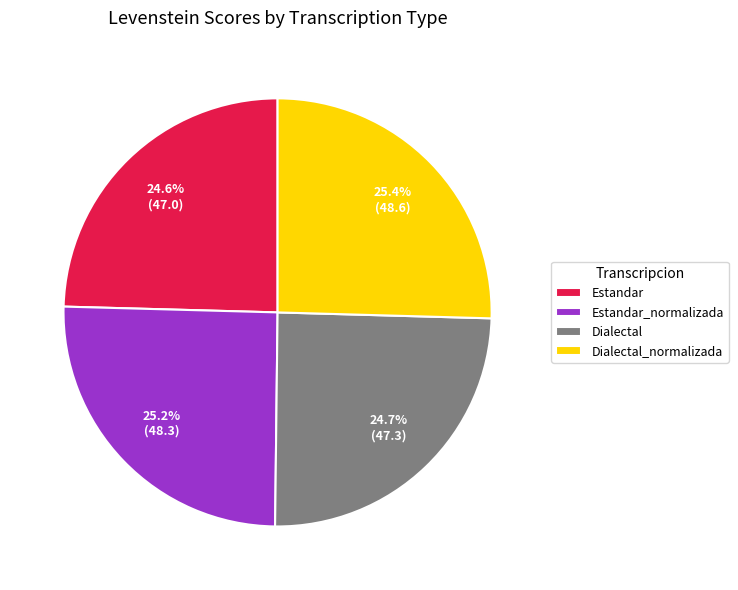

Is the sum of Dialectal_normalizada and Estandar_normalizada greater than half?

Yes